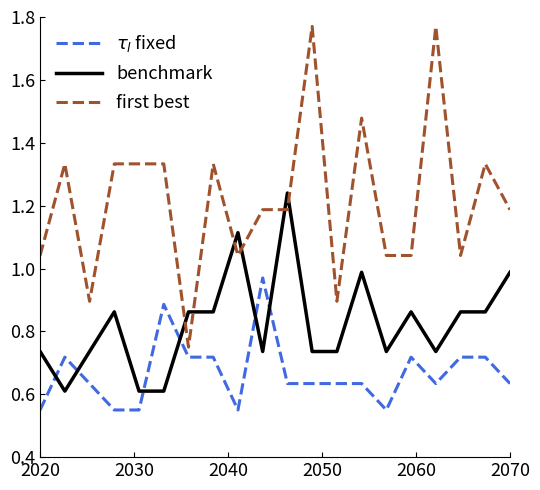

Is this an area chart (filled region under the line)?

No